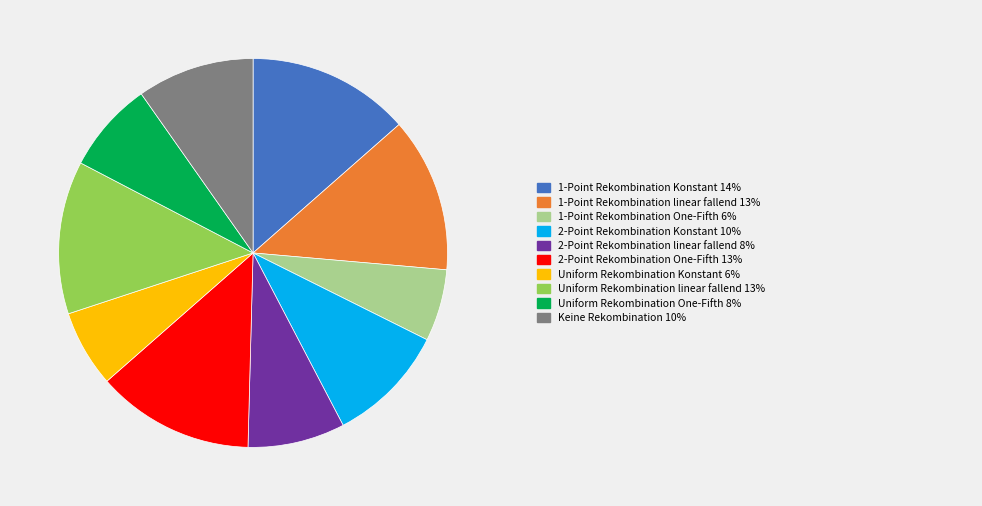

Is there any slice that represents more than half of the pie?

No